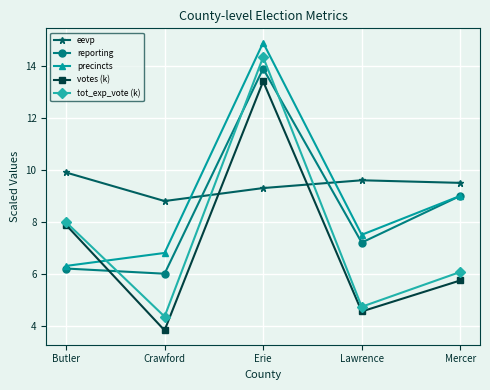

Which series ends up on top after the final intersection of eevp and votes (k)?

eevp